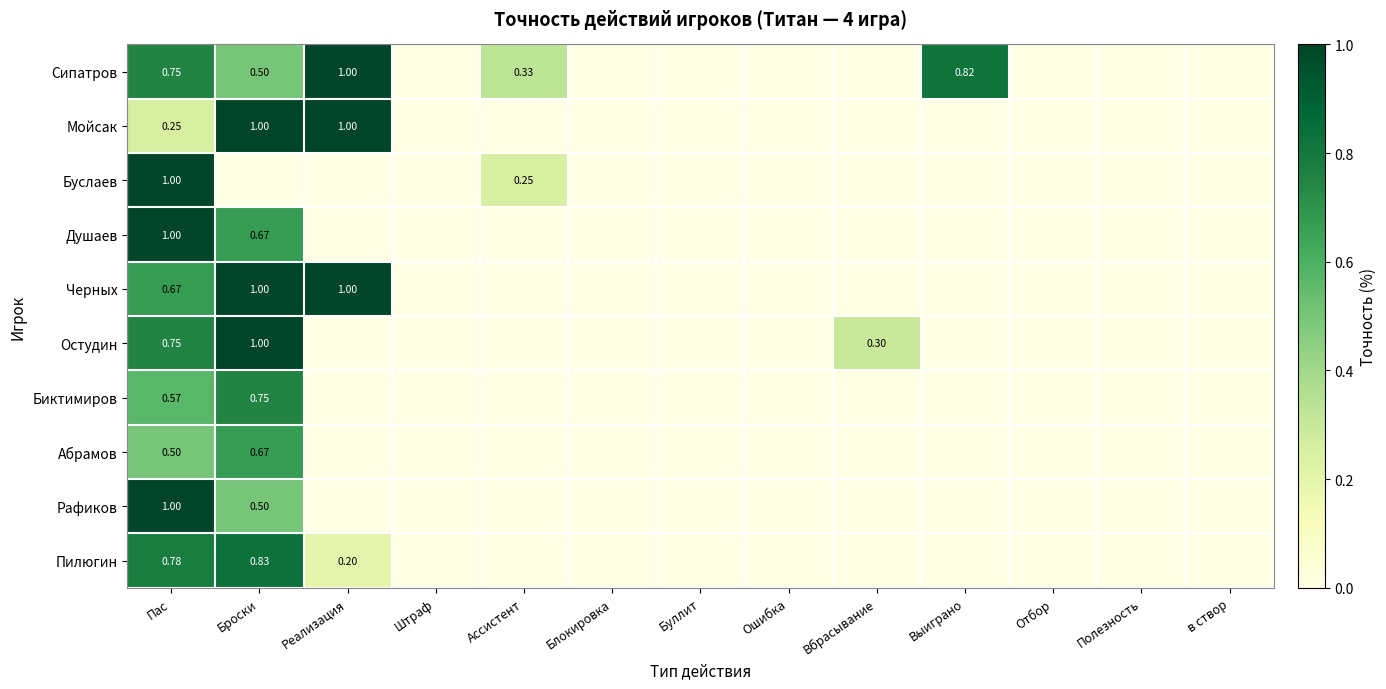

Rank the categories by Абрамов value from lowest to highest.

Реализация, Штраф, Ассистент, Блокировка, Буллит, Ошибка, Вбрасывание, Выиграно, Отбор, Полезность, в створ, Пас, Броски